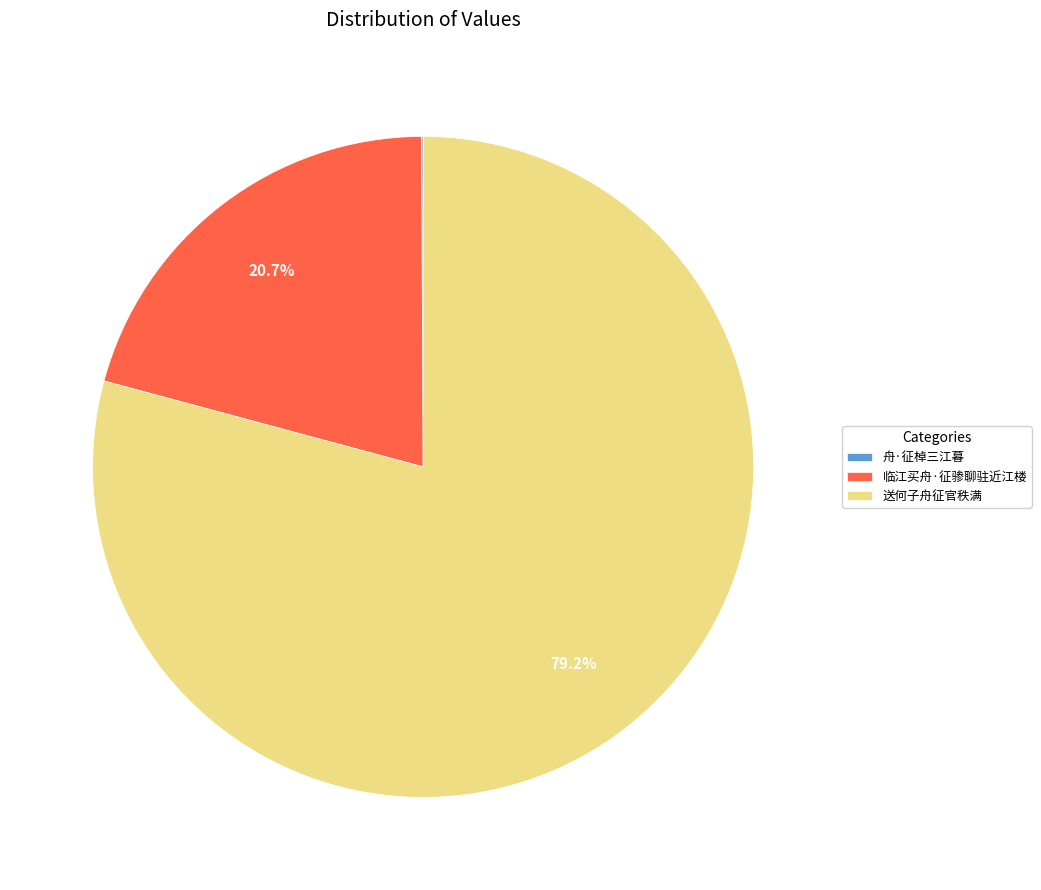

To the nearest percent, what percentage of the pie is 临江买舟·征骖聊驻近江楼?

21%